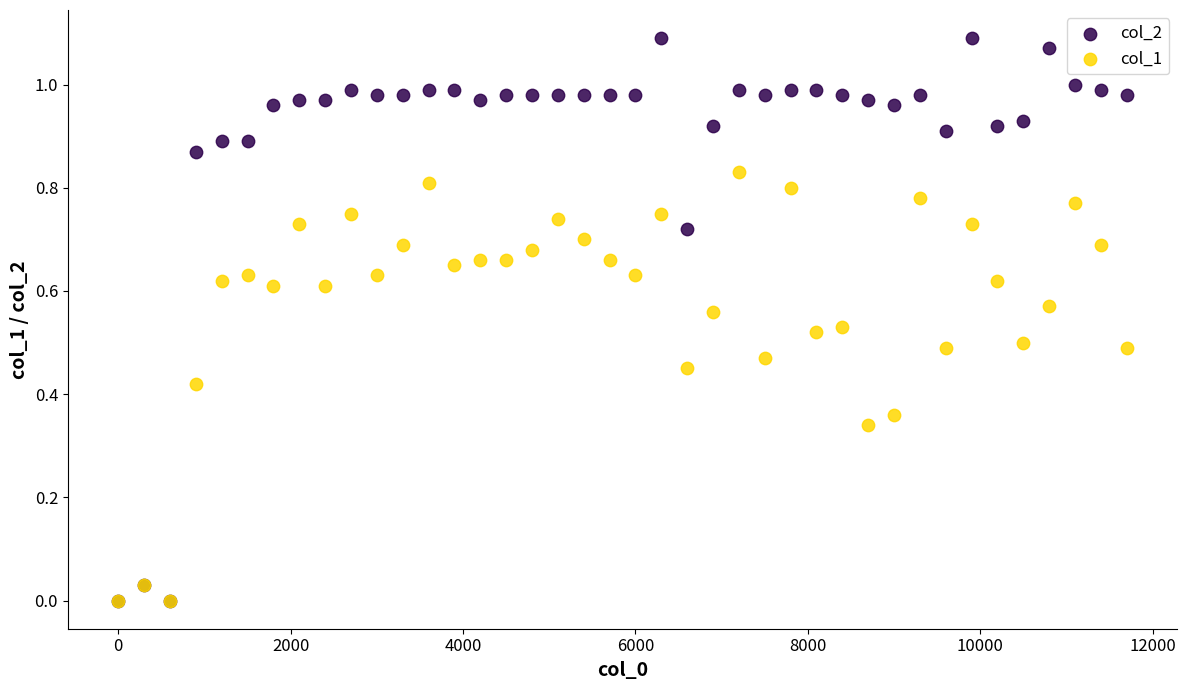

Which series contains the highest Y value?

col_2